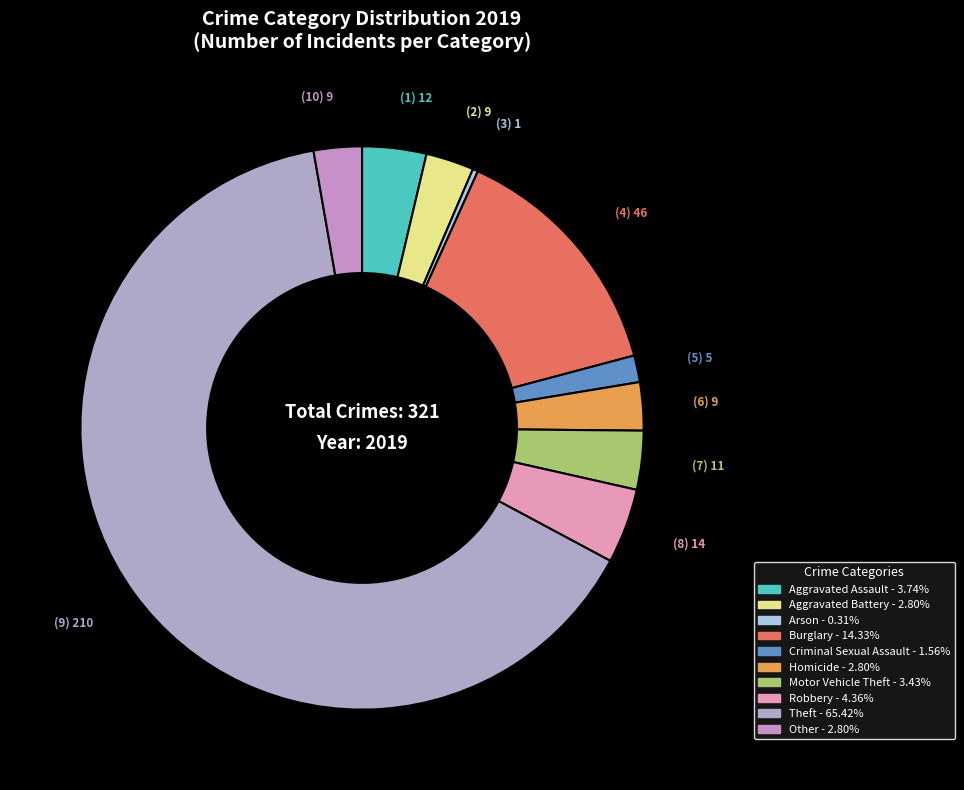

What is the ratio of the value at Arson to the value at Aggravated Battery?

0.1